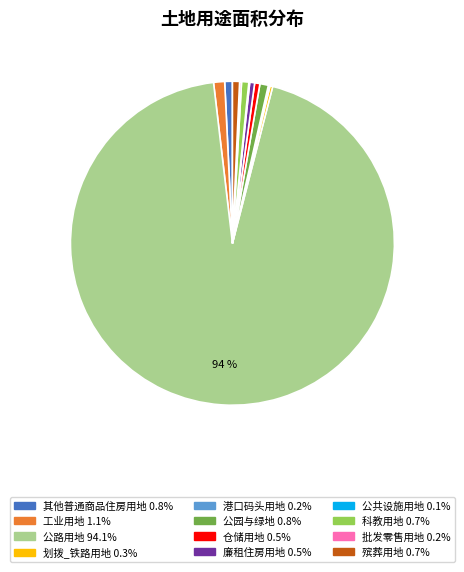

Which has a higher value, 工业用地 or 公路用地?

公路用地